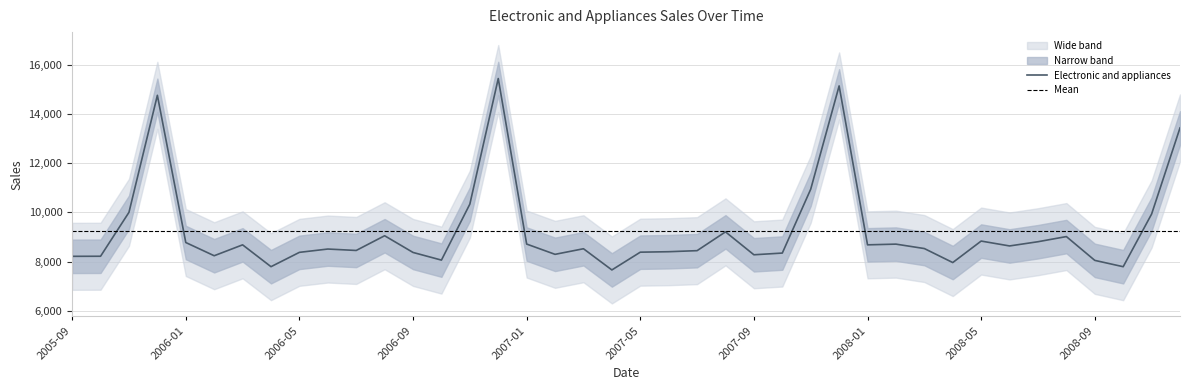

What position from the left is 2007-01?

17